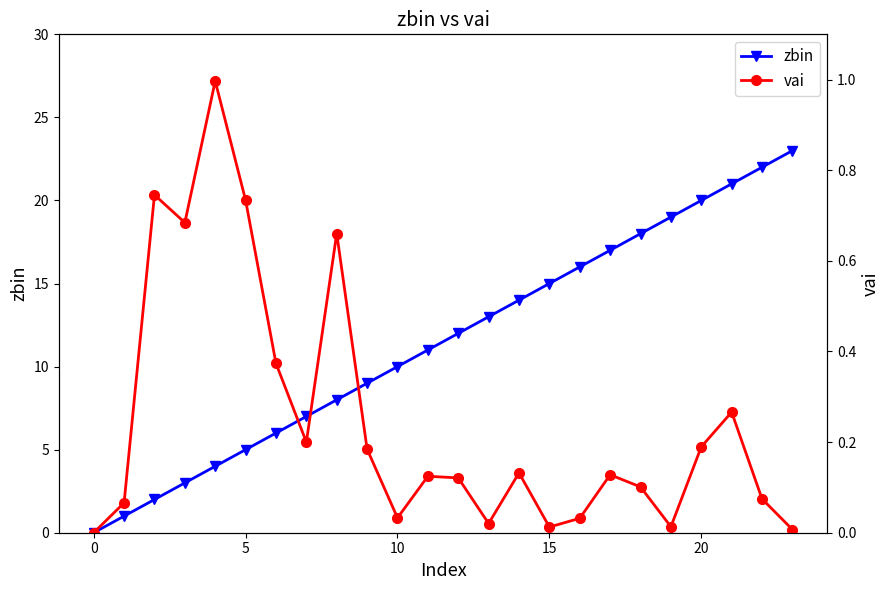

The zbin series shows 14 at 10. True or false?

False